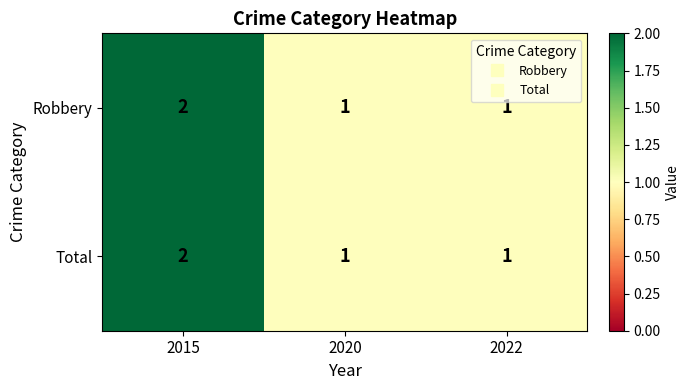

The Total series shows 2 at 2015. True or false?

True